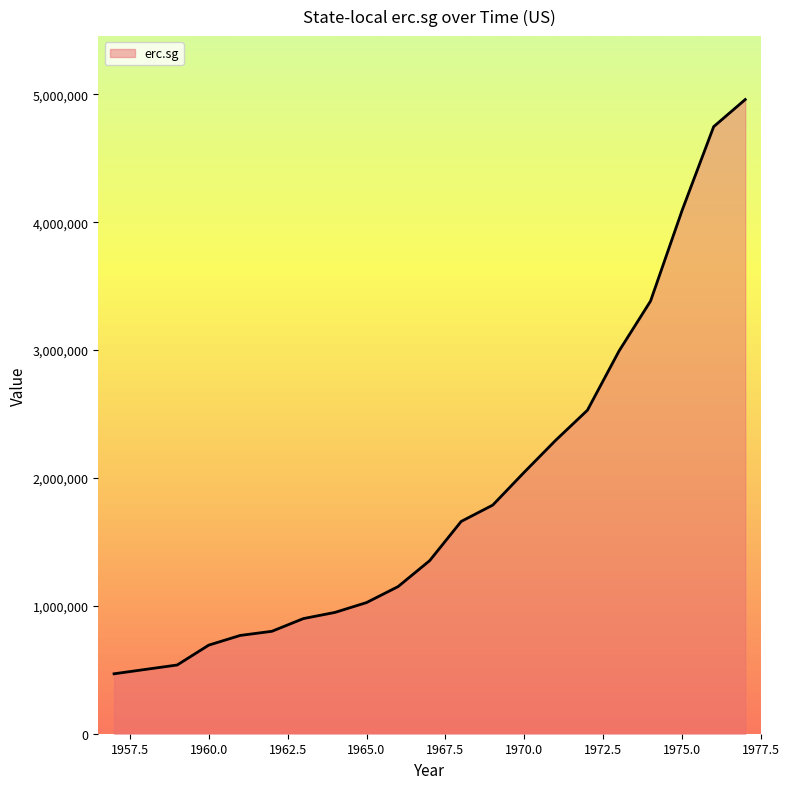

What is the smallest value displayed?

468750